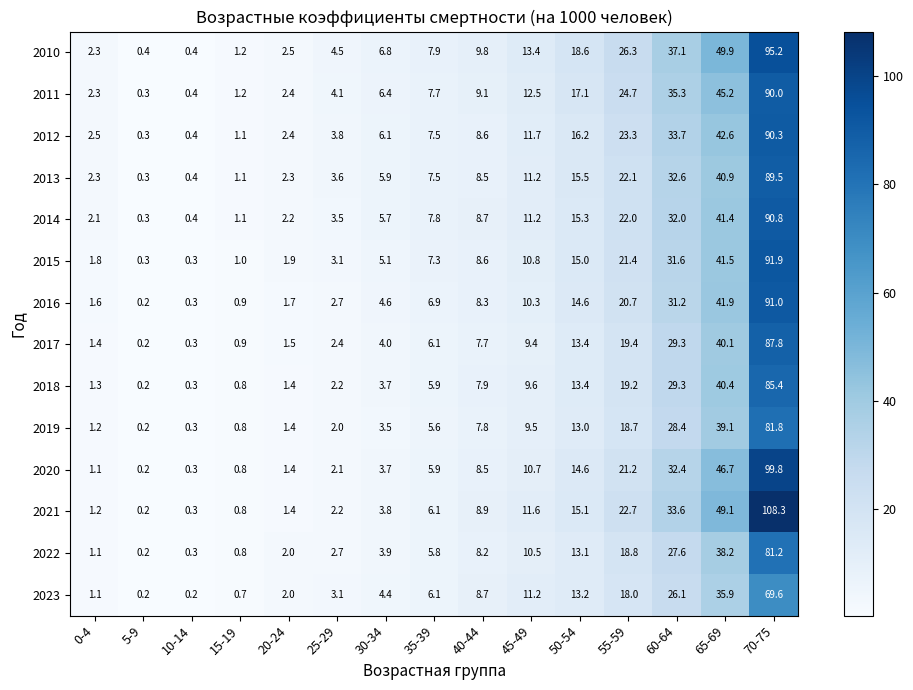

At which label does 2018 first exceed 5?

35-39